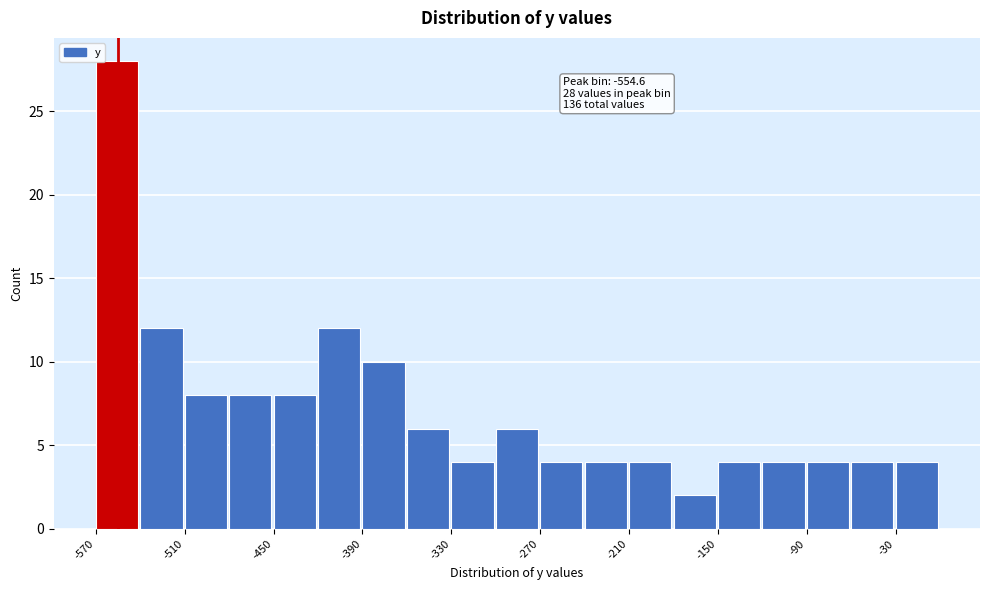

Read against the x-axis, roughly where is the centre of the tallest bar?

-560